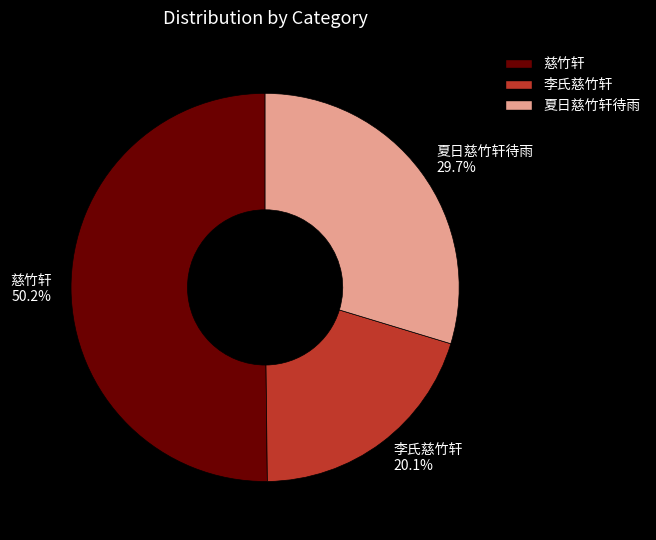

What is the largest slice in the pie chart?

慈竹轩